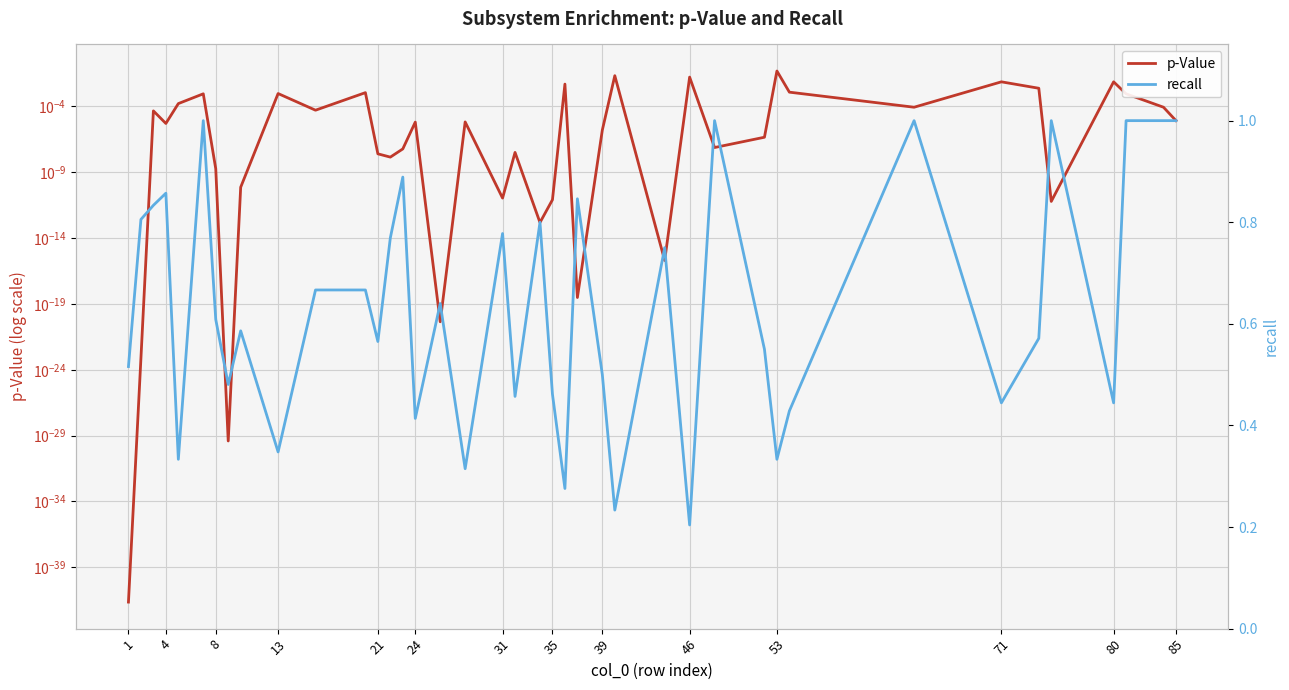

Which series has the widest spread of values?

recall